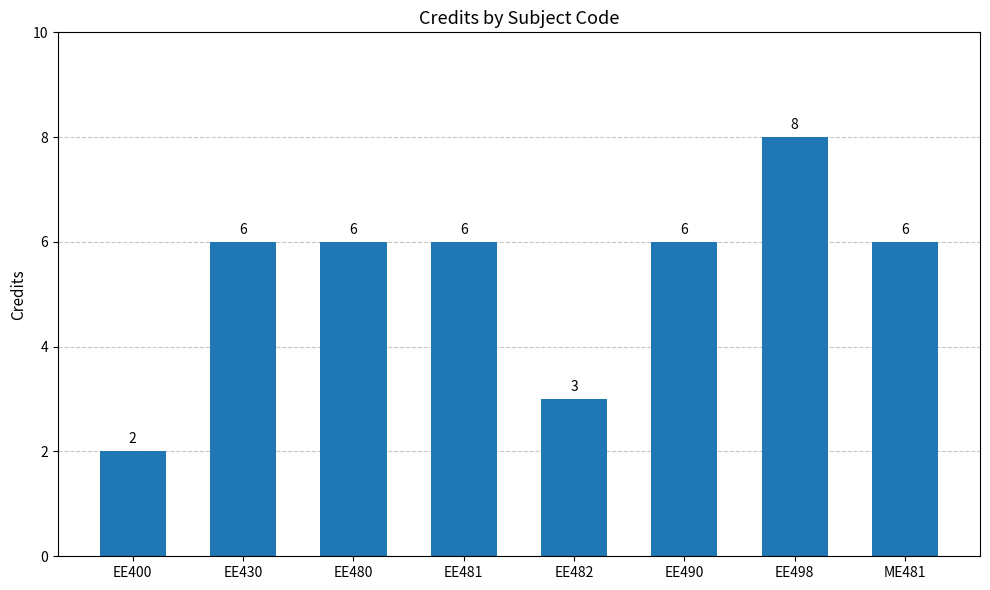

What is the label of the 2nd bar from the right?

EE498